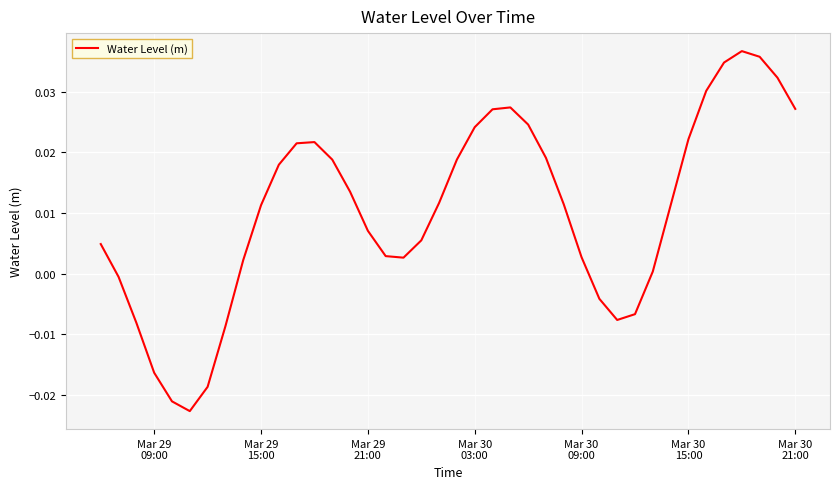

Does the chart display data point markers on the line(s)?

No